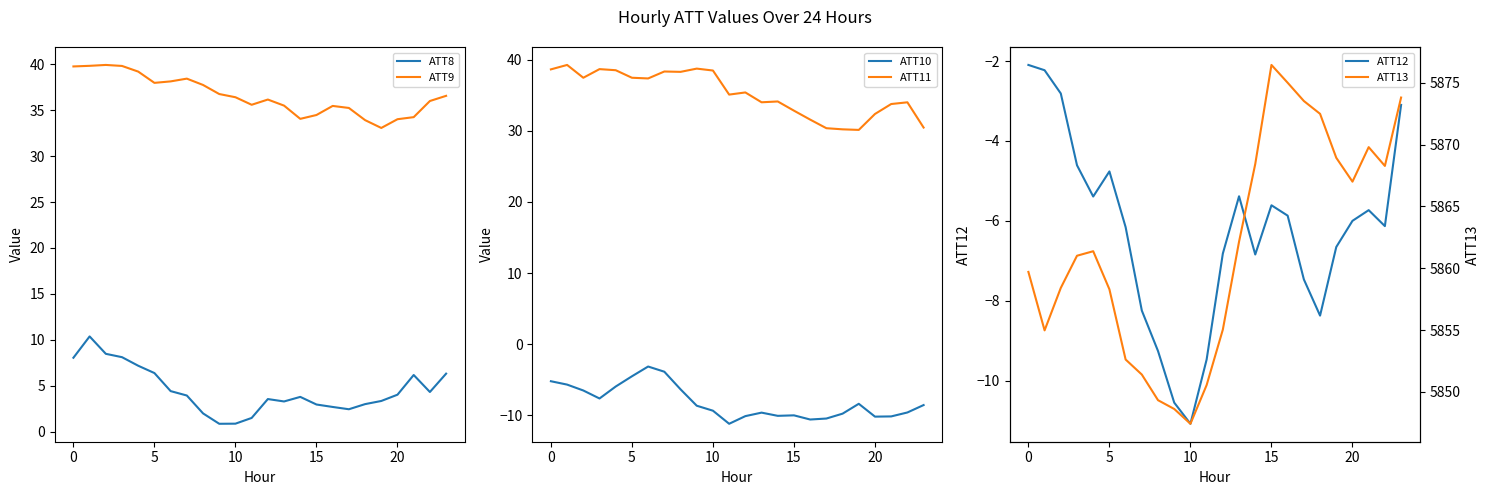

Does the chart display data point markers on the line(s)?

No